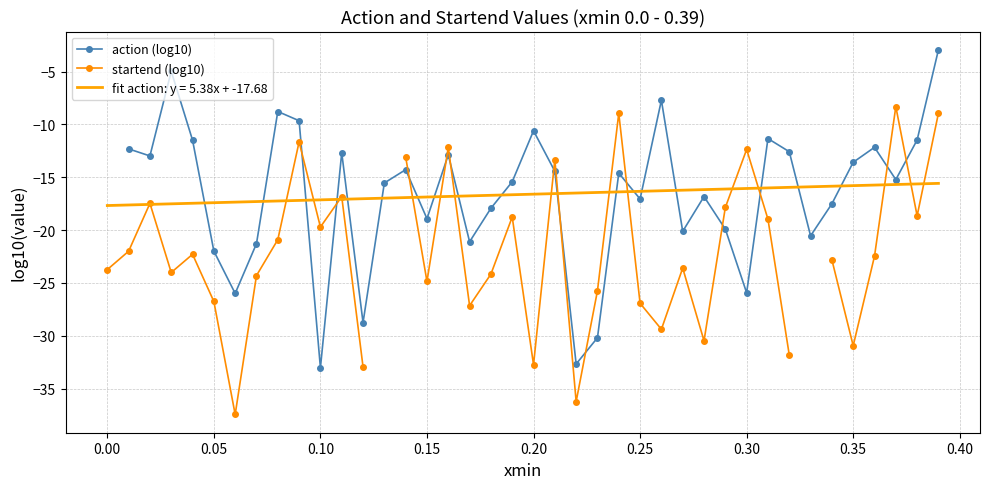

True or false: action (log10) and startend (log10) intersect in this chart.

True